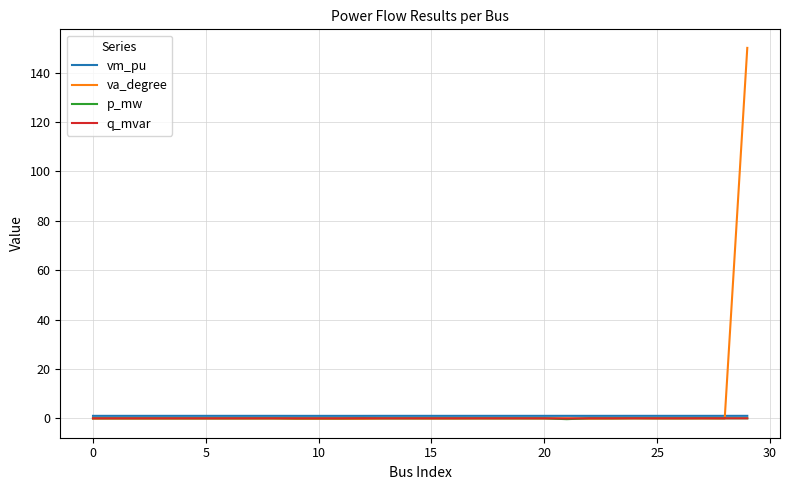

How many lines are shown in the chart?

4